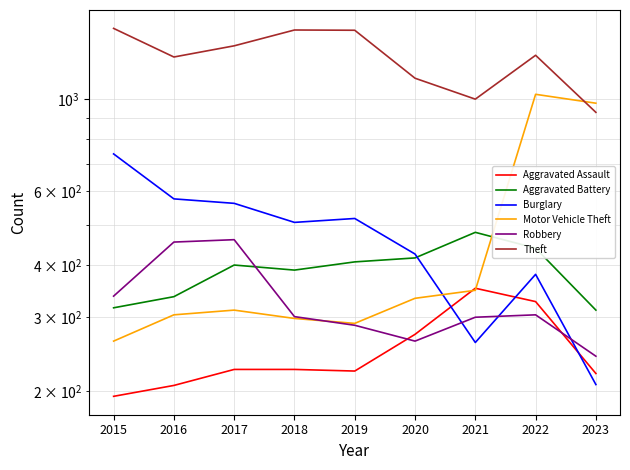

The Robbery series shows 164 at 2017. True or false?

False